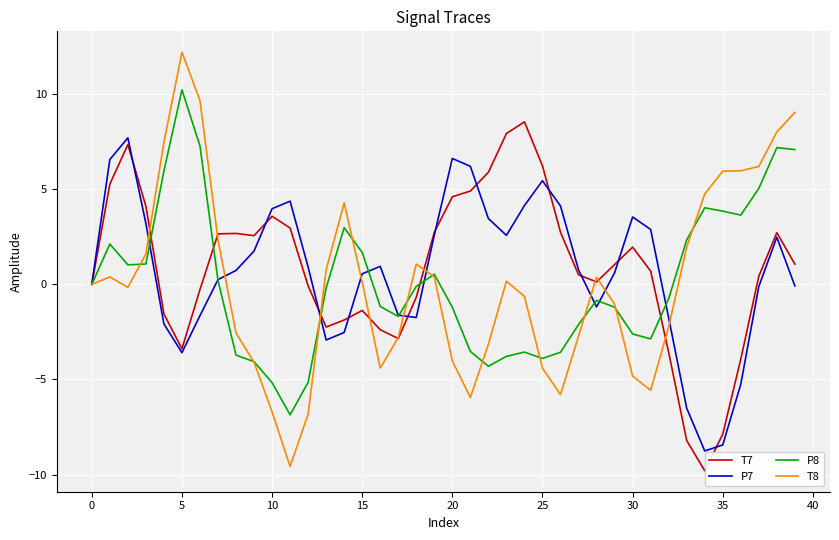

What is the average value of the P8 series?

0.1